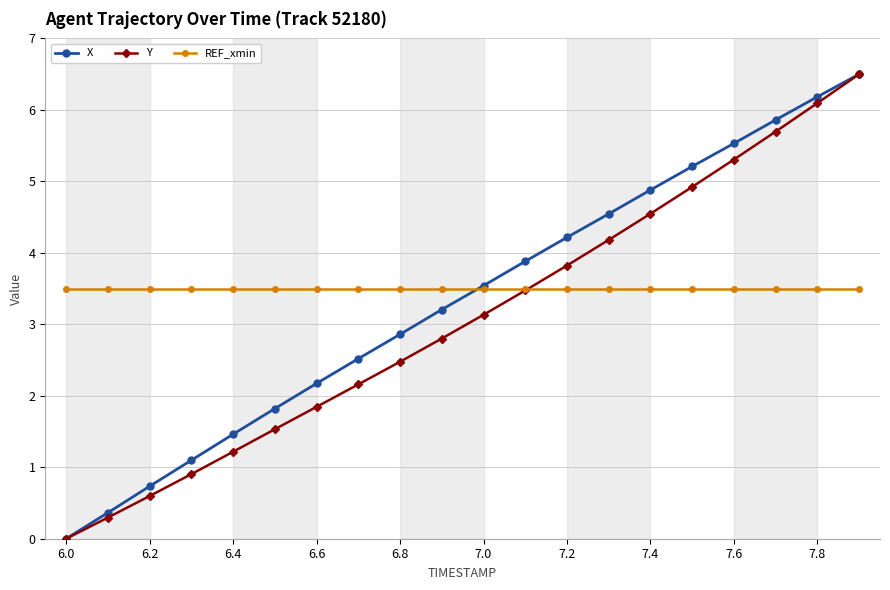

What is the greatest value displayed?

6.5